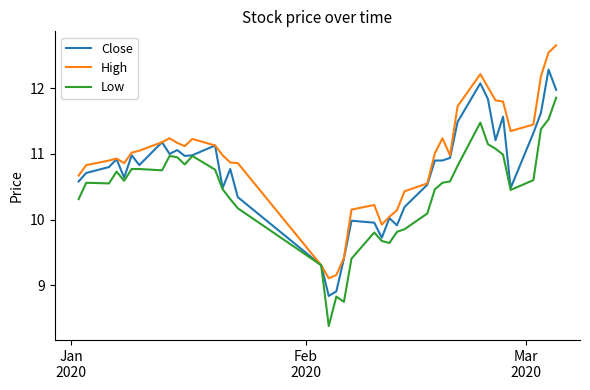

List the series in order of their peak value, lowest first.

Low, Close, High